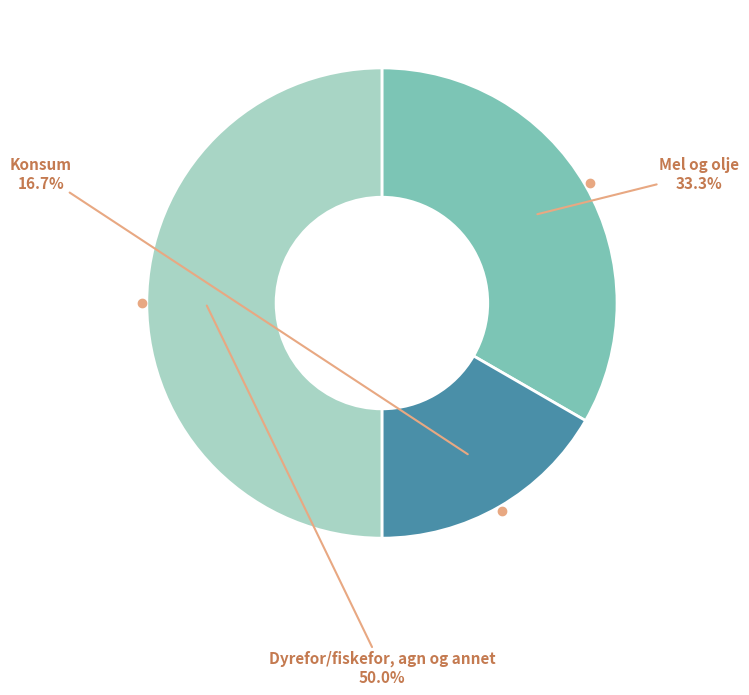

Does Konsum represent more than half of the total?

No